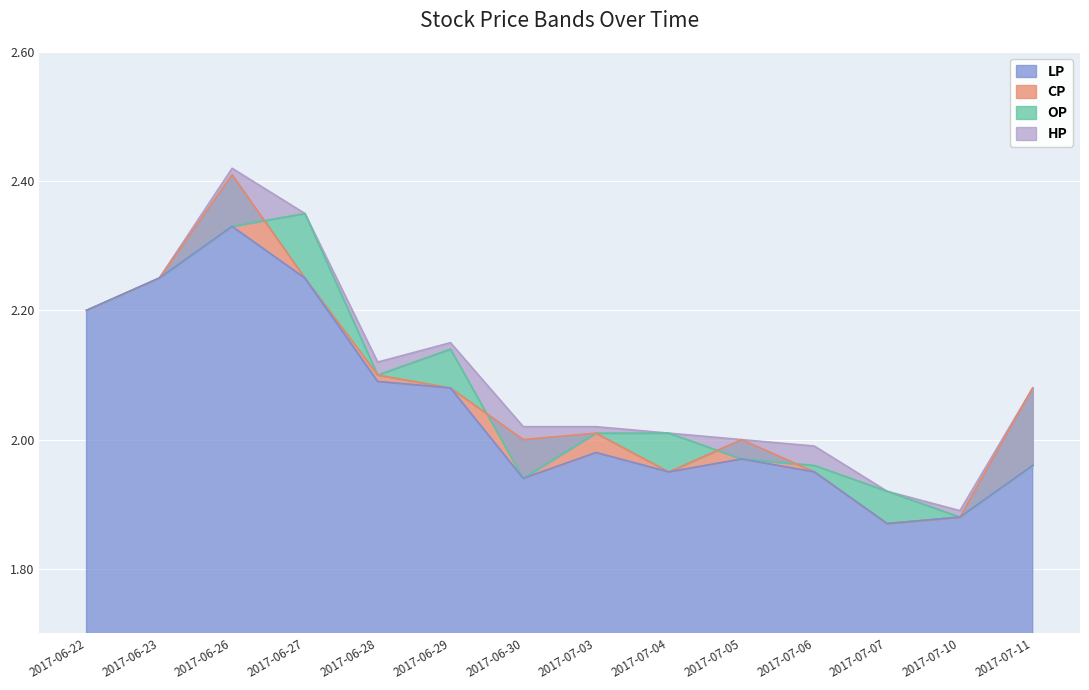

Does the chart display data point markers on the line(s)?

No